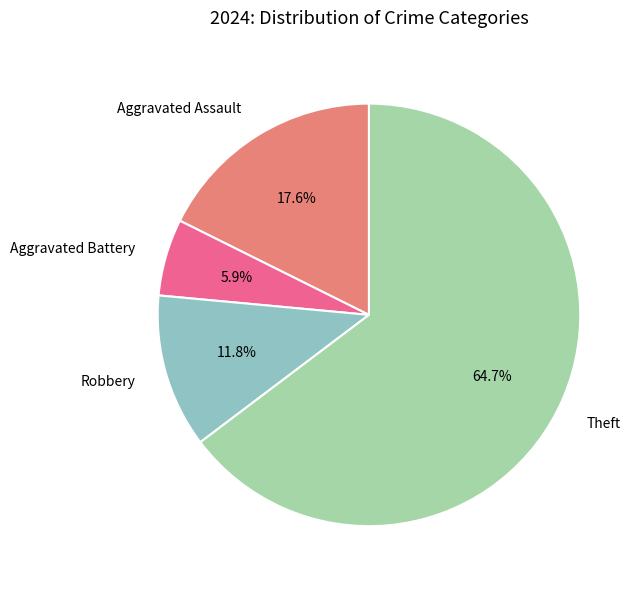

Which slice is the smallest?

Aggravated Battery